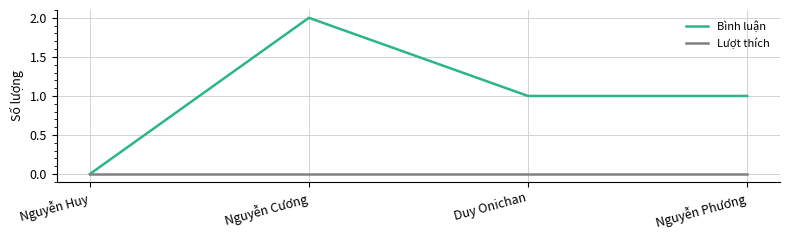

What is the difference between the highest and lowest values at Nguyễn Phương?

1